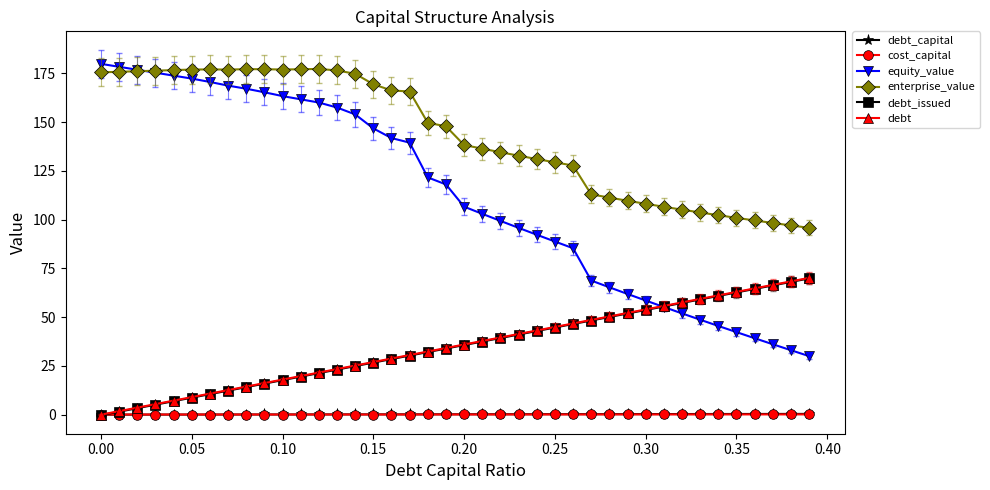

Which series has the widest spread of values?

equity_value